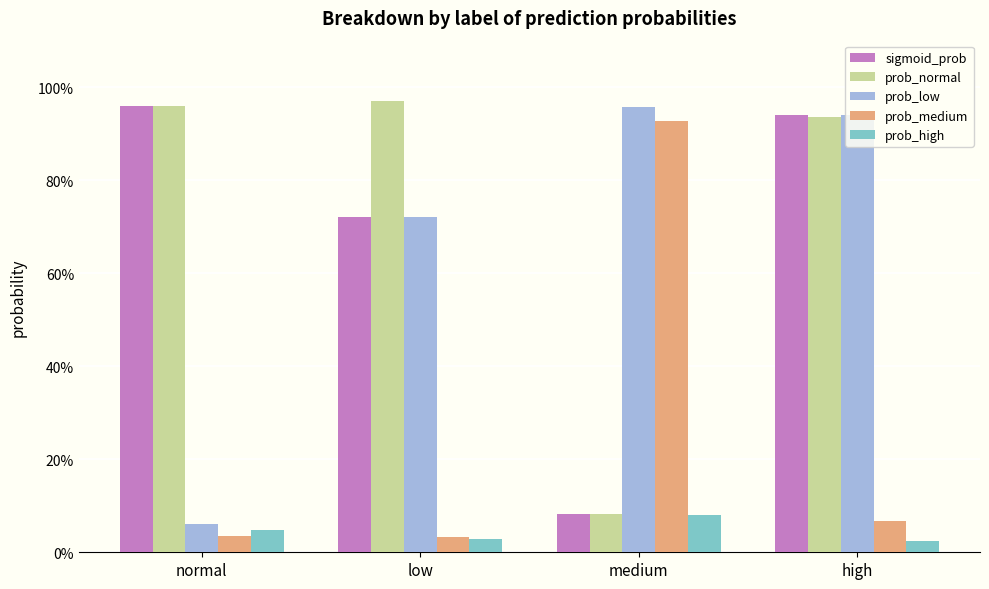

At which category is the sum across all series the highest?

high